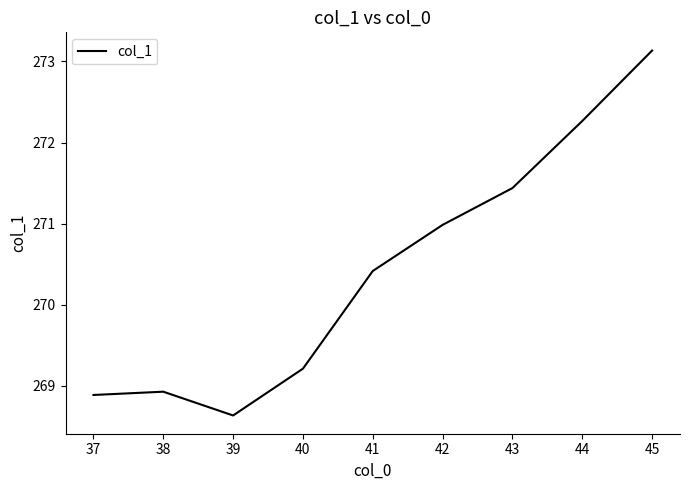

What is the approximate value at 42?

271.0